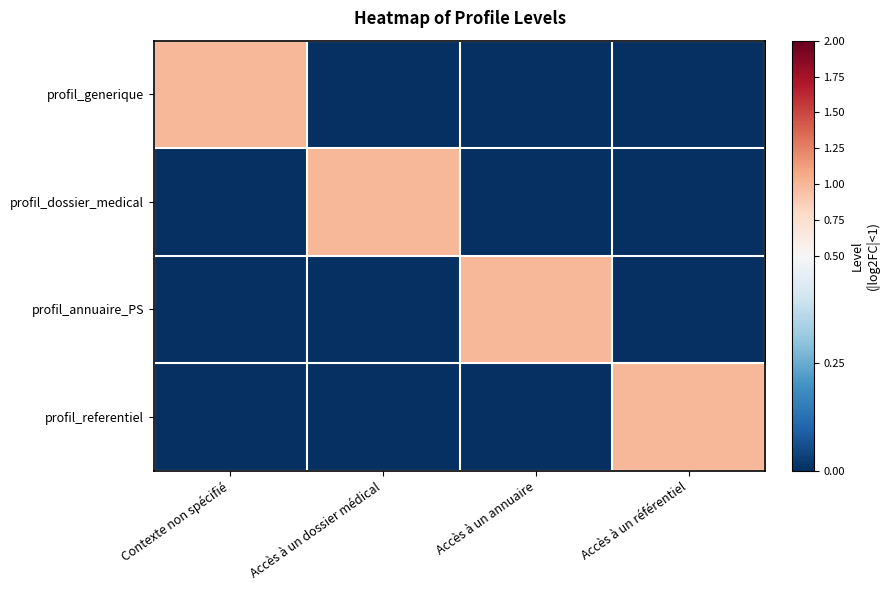

What is the maximum value shown in the chart?

1